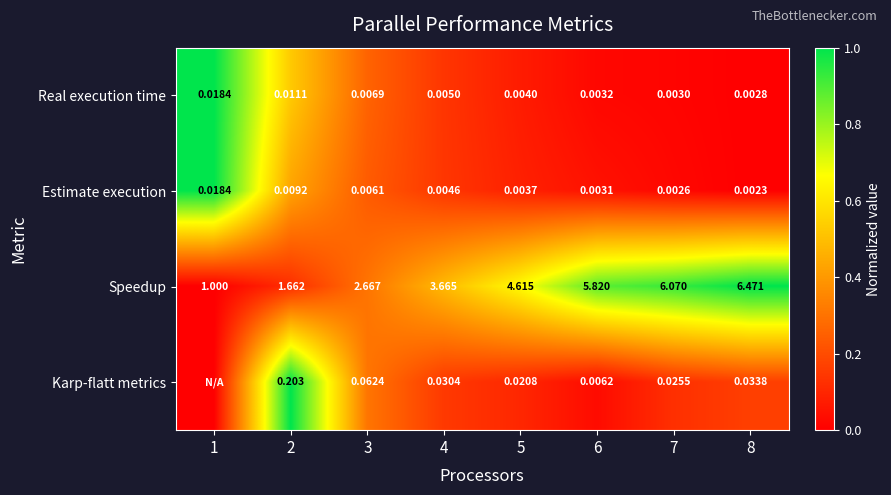

At 3, list the series in order from largest to smallest.

Speedup, Karp-flatt metrics, Real execution time, Estimate execution